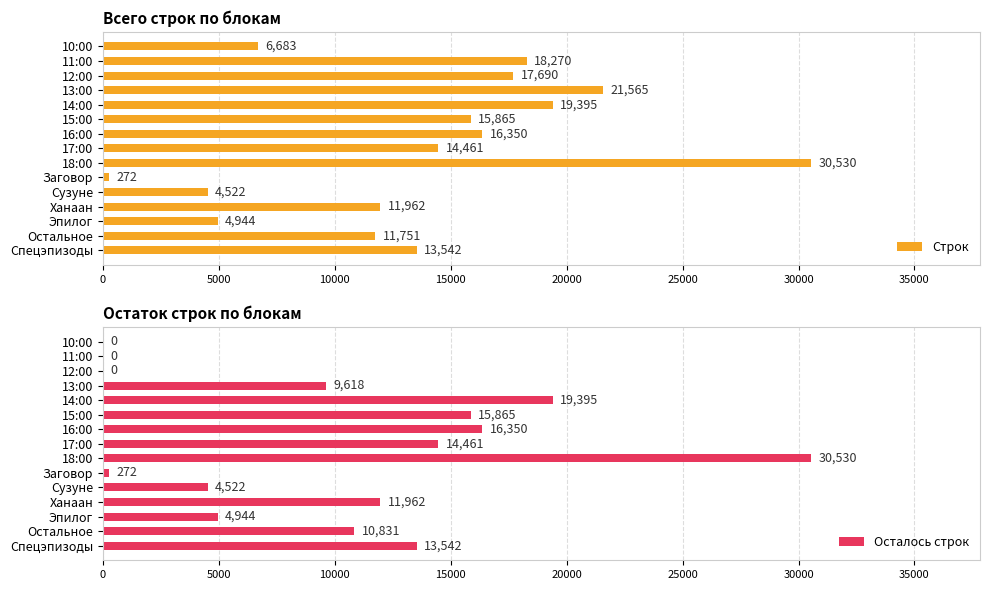

What is the average value of the Осталось строк series?

10153